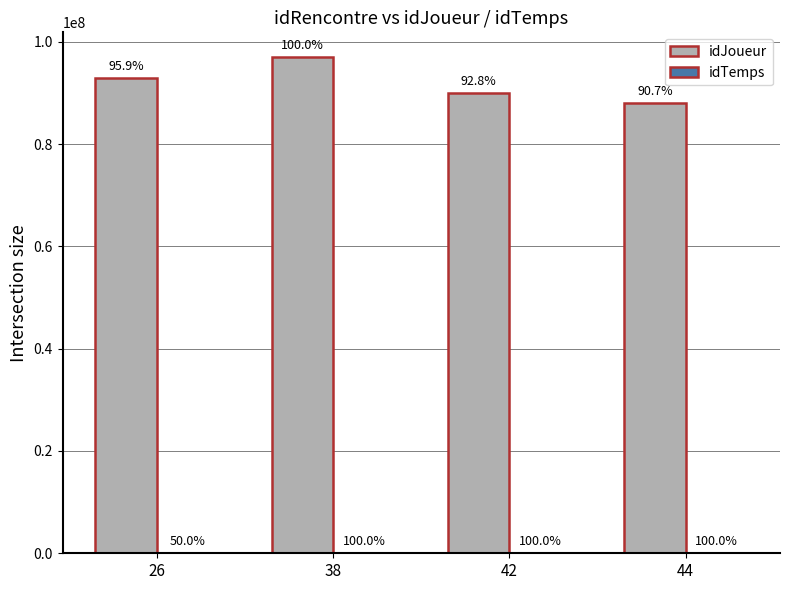

Does the chart contain stacked bars?

No